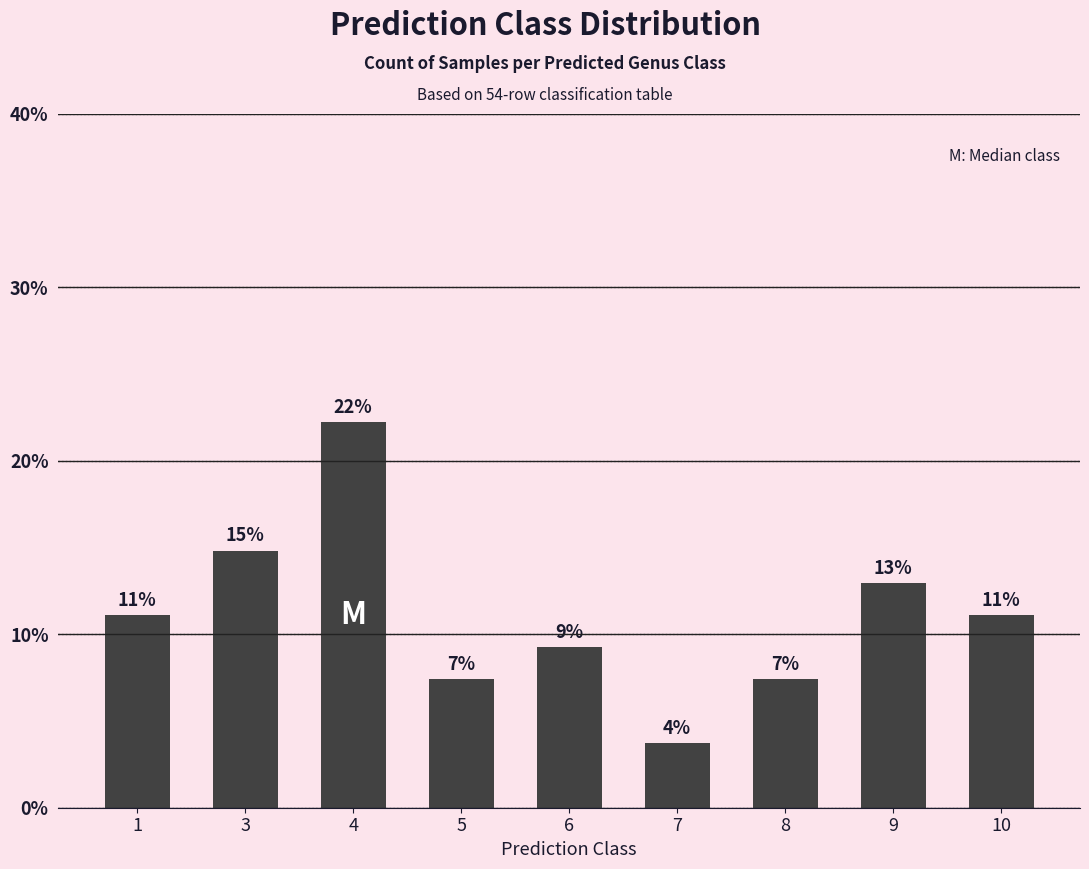

Which label corresponds to the largest value in the chart?

4